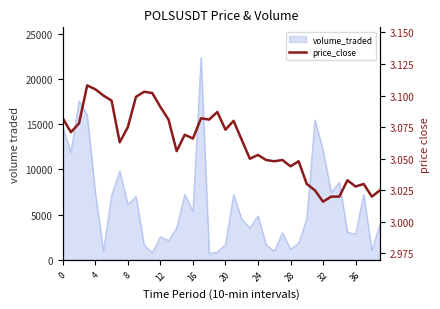

Reading left to right, list all the values displayed in this chart.

3.1	3.1	3.1	3.1	3.1	3.1	3.1	3.1	3.1	3.1	3.1	3.1	3.1	3.1	3.1	3.1	3.1	3.1	3.1	3.1	3.1	3.1	3.1	3.0	3.1	3.0	3.0	3.0	3.0	3.0	3.0	3.0	3.0	3.0	3.0	3.0	3.0	3.0	3.0	3.0